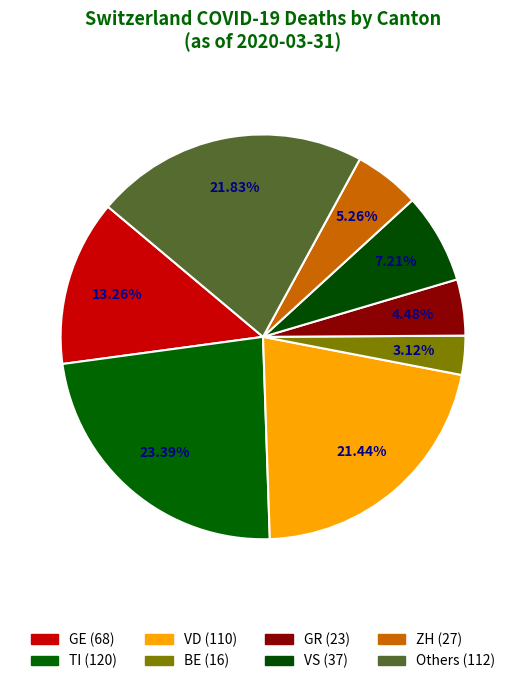

How many segments does this pie chart have?

8